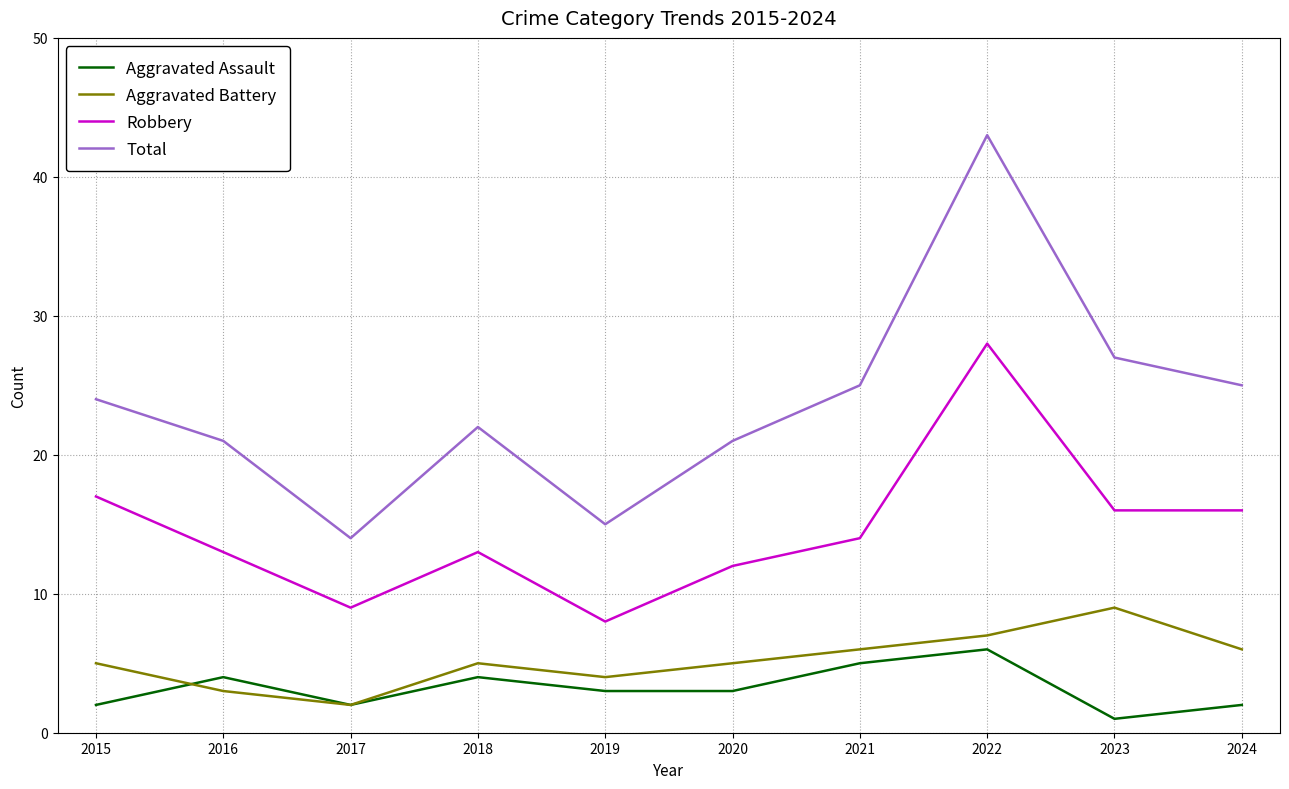

What is the spread (max minus min) of values at 2022?

37